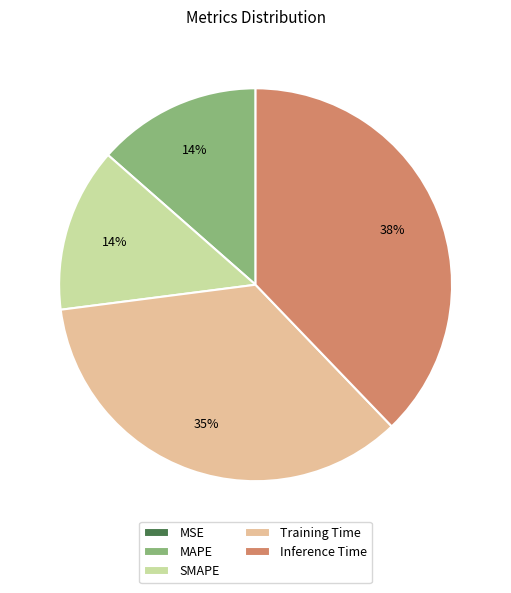

Between SMAPE and Training Time, which is larger?

Training Time